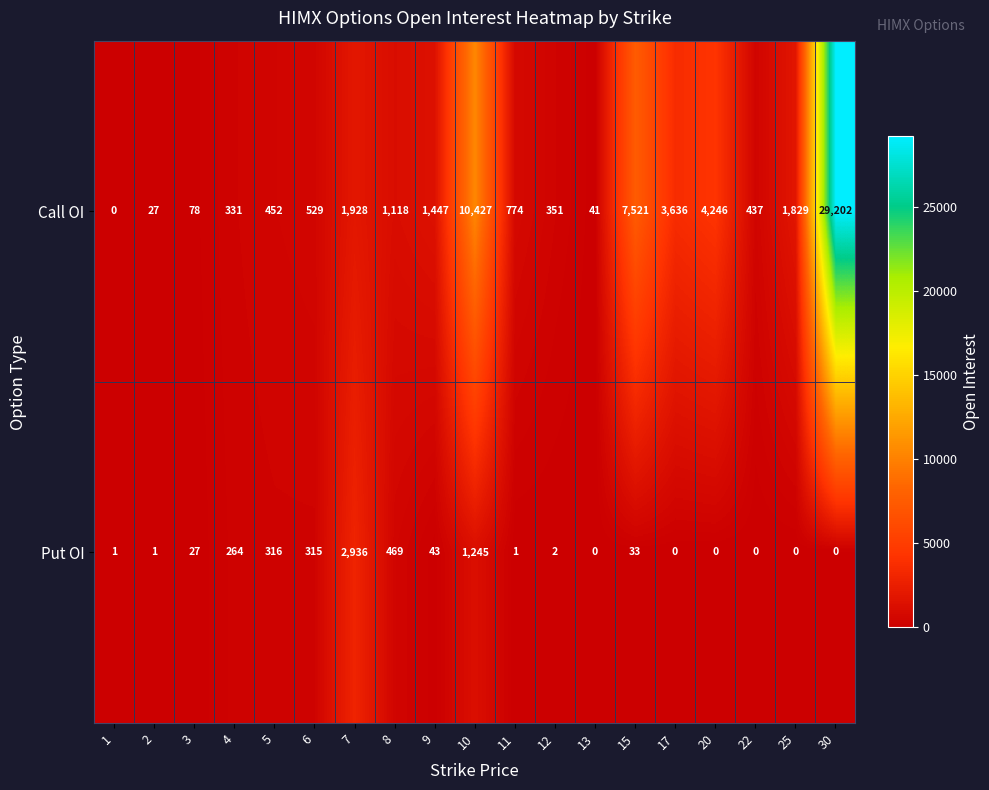

What is the difference between the second highest and second lowest values in the Call OI series?

10400